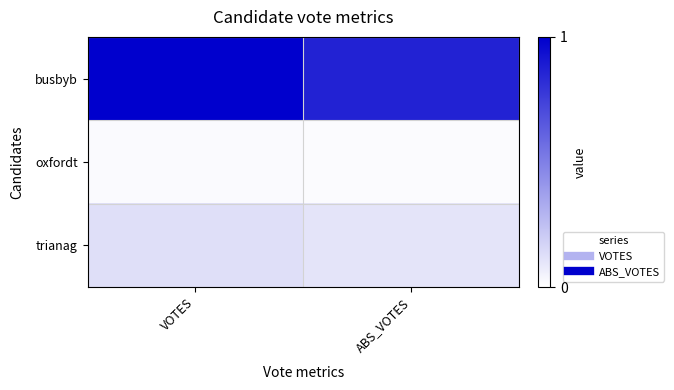

At how many categories does at least one series exceed 0?

2